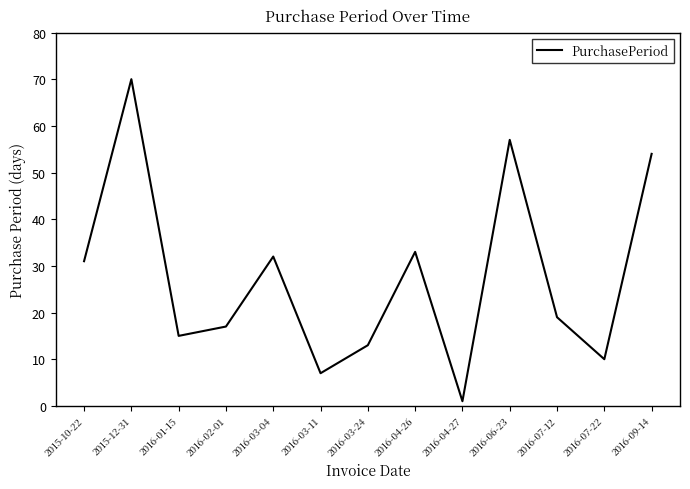

List the labels in order of value, largest first.

2015-12-31, 2016-06-23, 2016-09-14, 2016-04-26, 2016-03-04, 2015-10-22, 2016-07-12, 2016-02-01, 2016-01-15, 2016-03-24, 2016-07-22, 2016-03-11, 2016-04-27